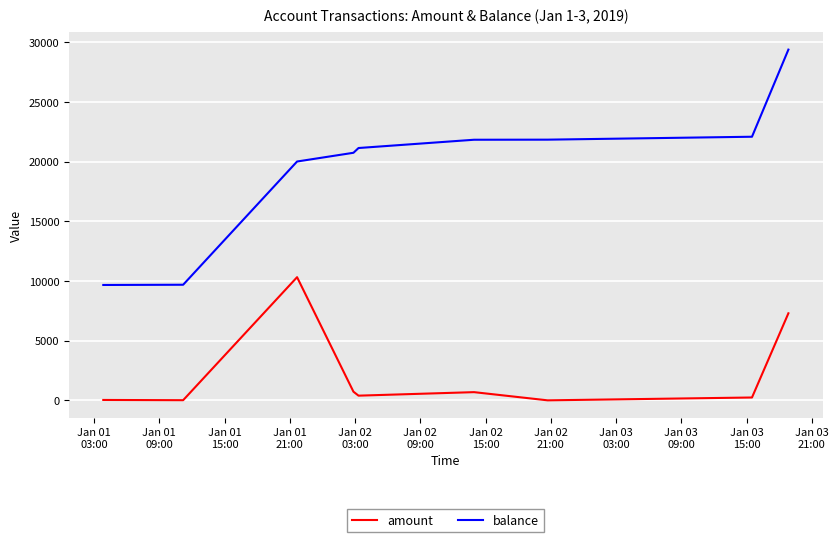

Which series has the largest range (max minus min)?

balance